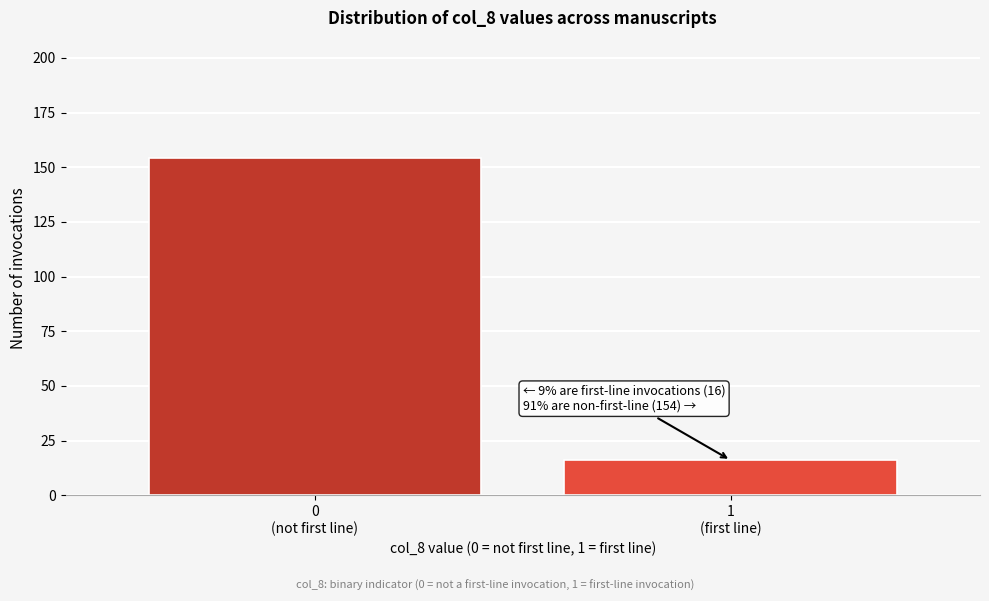

Reading left to right, transcribe all the data shown in this chart.

154	16